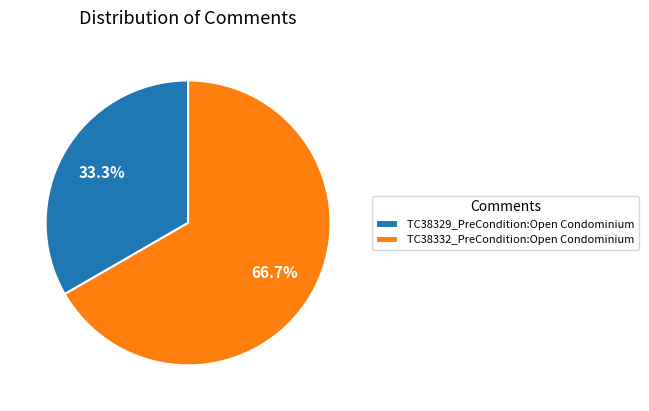

To the nearest percent, what percentage of the pie is TC38332_PreCondition:Open Condominium?

67%